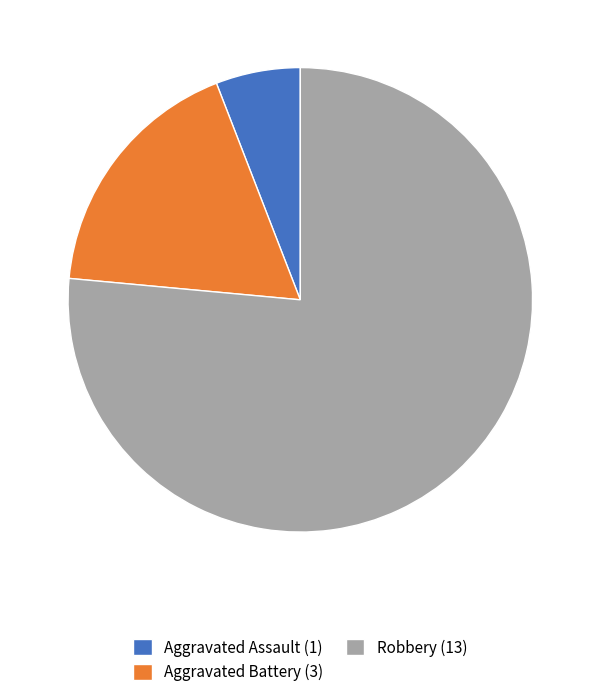

Does any single category account for the majority?

Yes